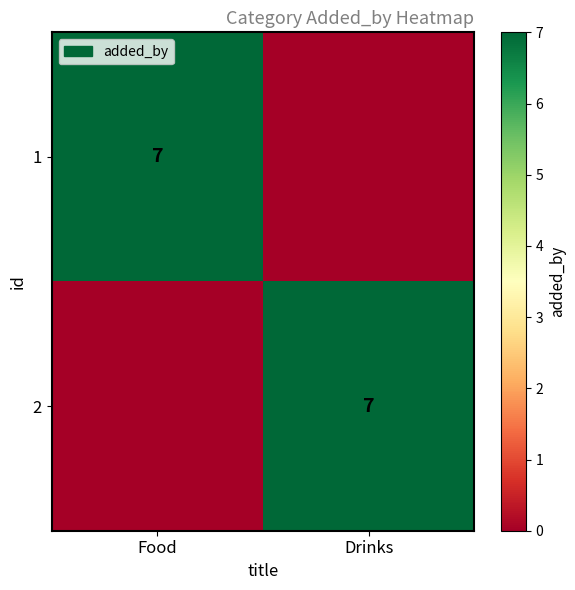

The 1 series shows 7 at Food. True or false?

True